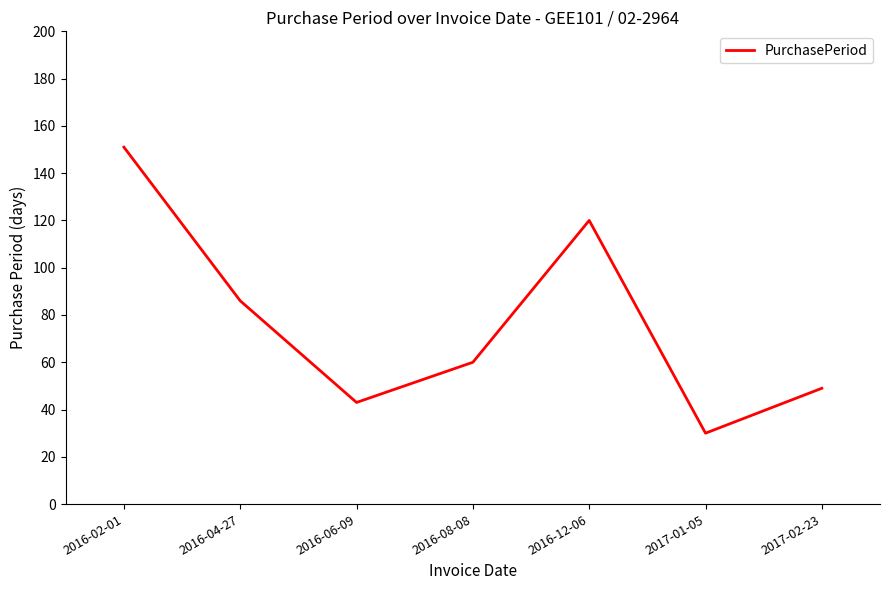

Approximately how many times larger is the value at 2016-04-27 compared to 2017-02-23?

1.8